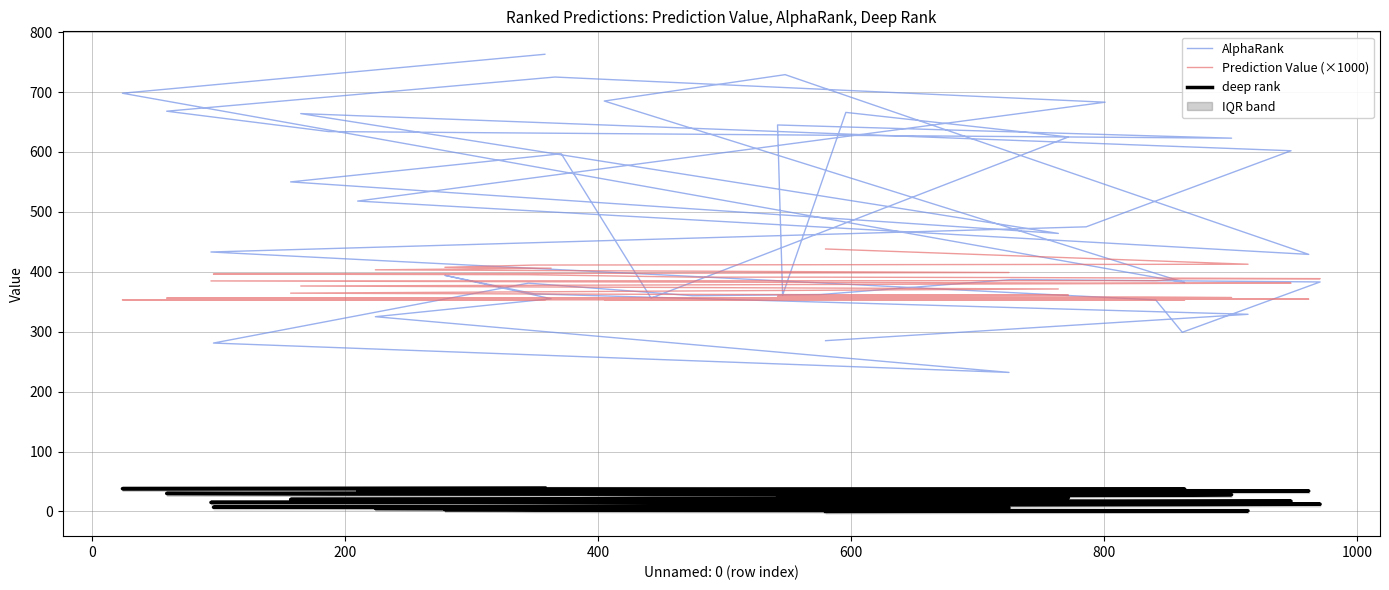

What are all the series names shown in the legend?

AlphaRank, Prediction Value (×1000), deep rank